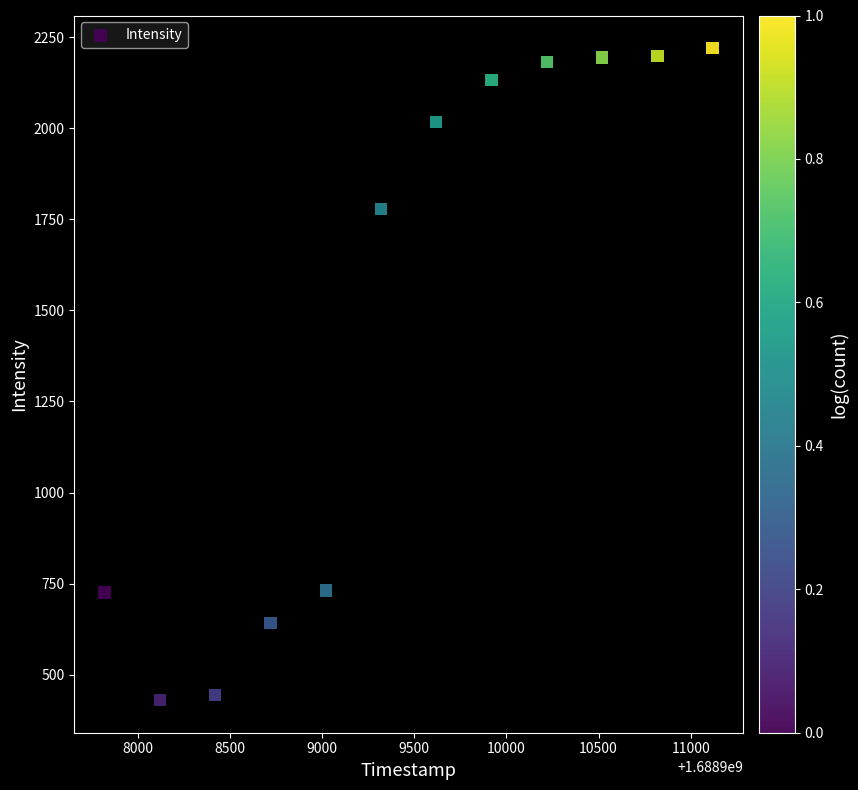

What is the average Y value?

1474.7